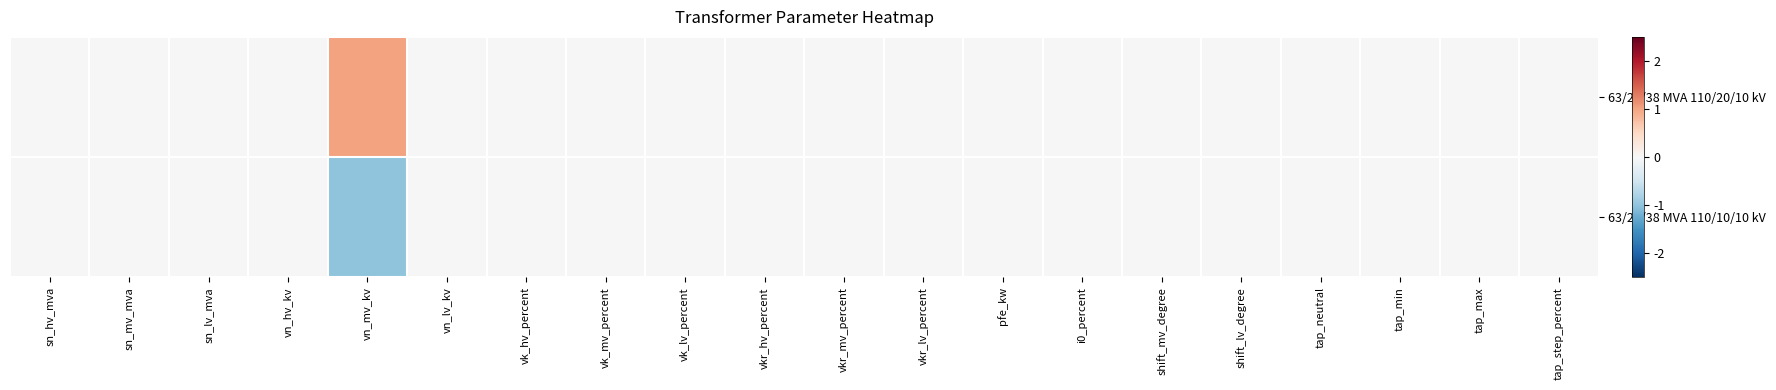

At vk_mv_percent, list the series in order from smallest to largest.

63/25/38 MVA 110/20/10 kV, 63/25/38 MVA 110/10/10 kV